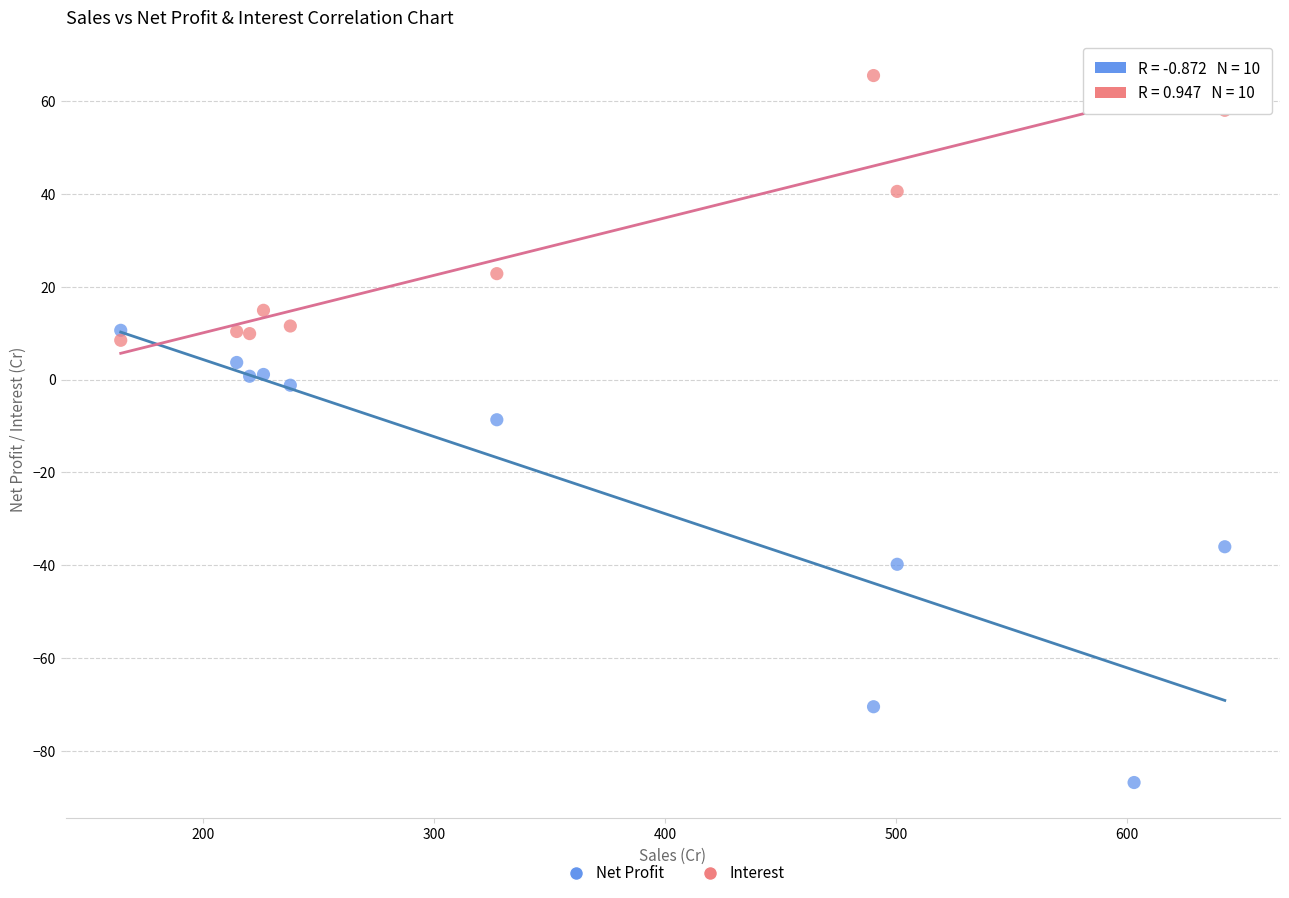

Which series has the largest Y range (max minus min)?

Net Profit